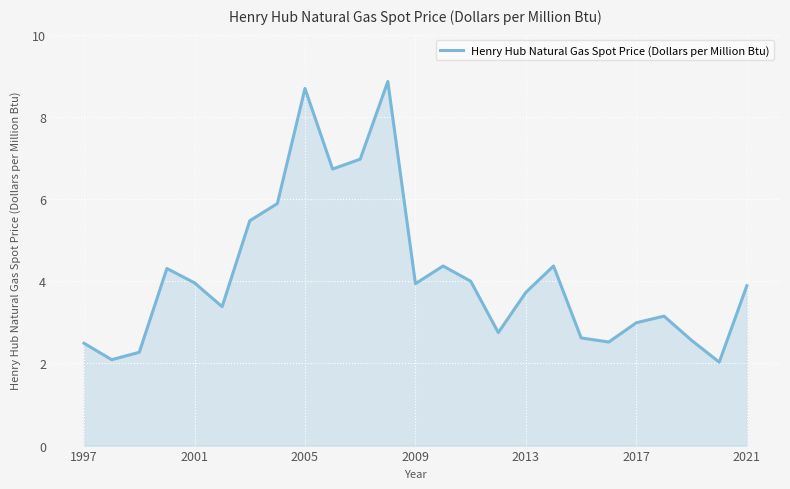

What is the difference between the maximum and minimum values?

6.8